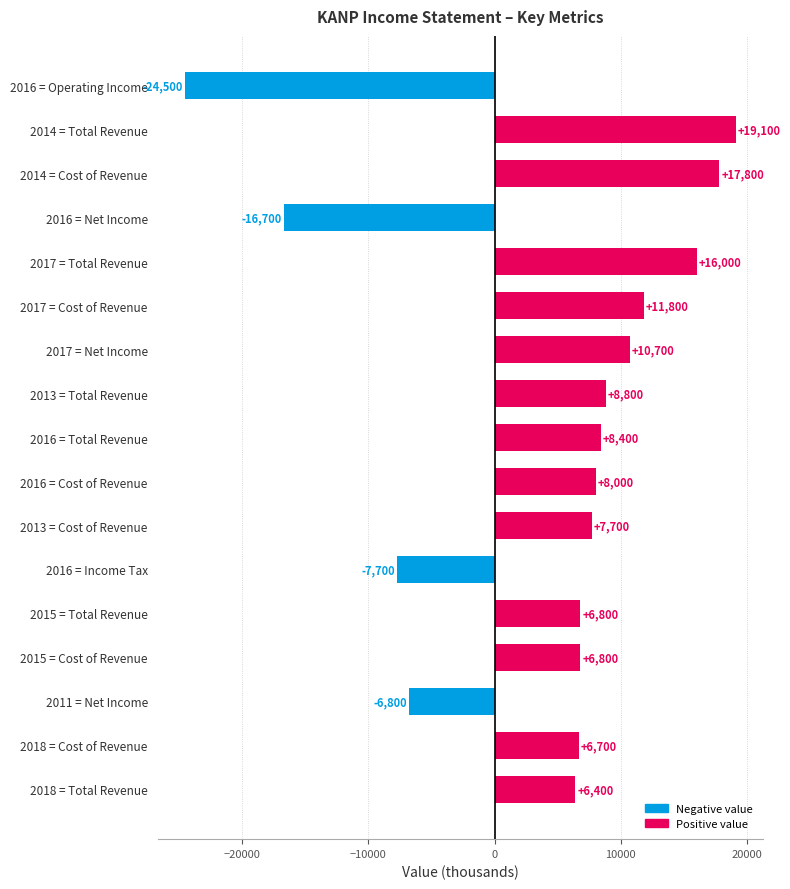

Reading bottom to top, transcribe all the data shown in this chart.

6400	6700	-6800	6800	6800	-7700	7700	8000	8400	8800	10700	11800	16000	-16700	17800	19100	-24500